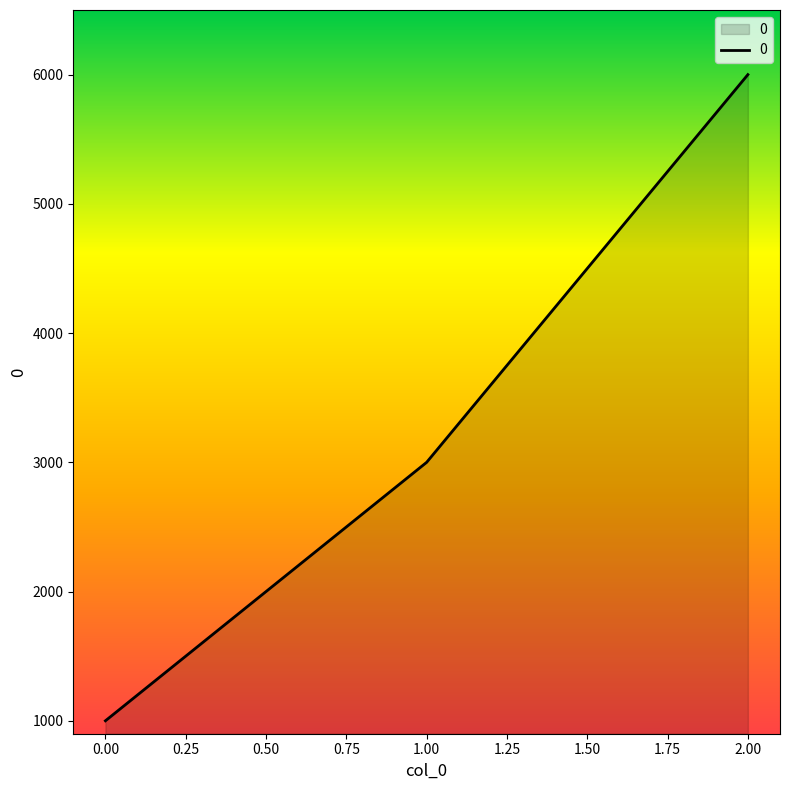

How many values are below 3000?

1